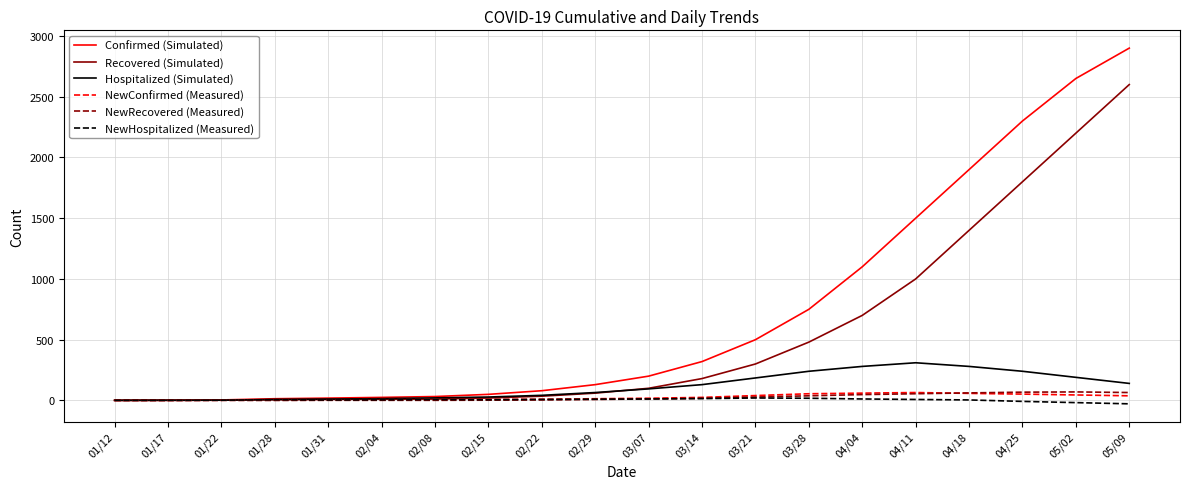

What is the minimum value for NewHospitalized (Measured)?

-28